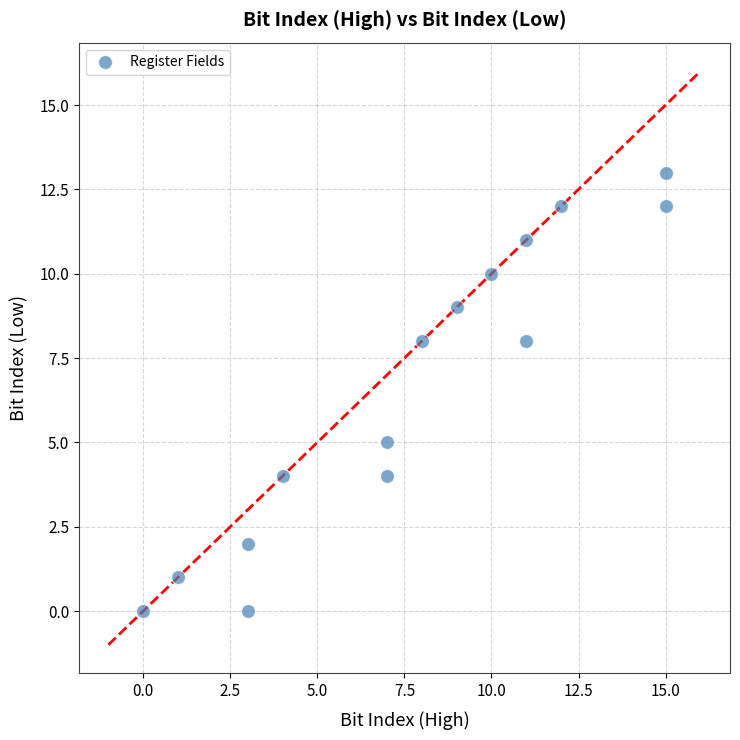

What is the range of Y values (max minus min)?

13